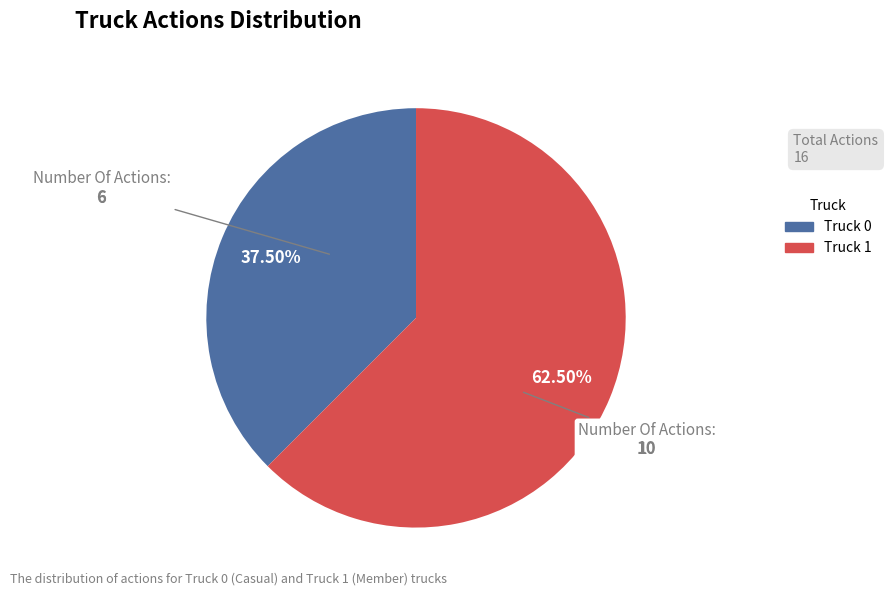

To the nearest percent, what is the combined percentage of Truck 1 and Truck 0?

100%